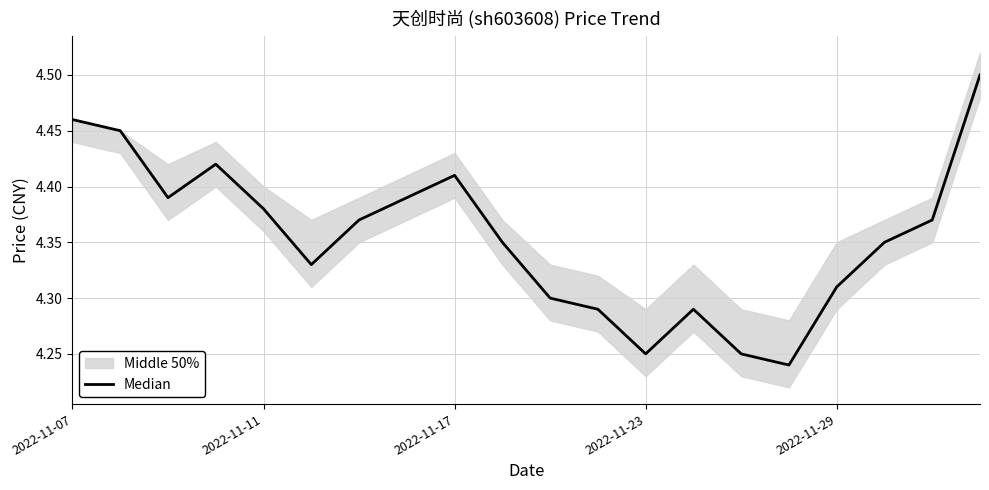

How many points are higher than both their immediate neighbors (excluding endpoints)?

3